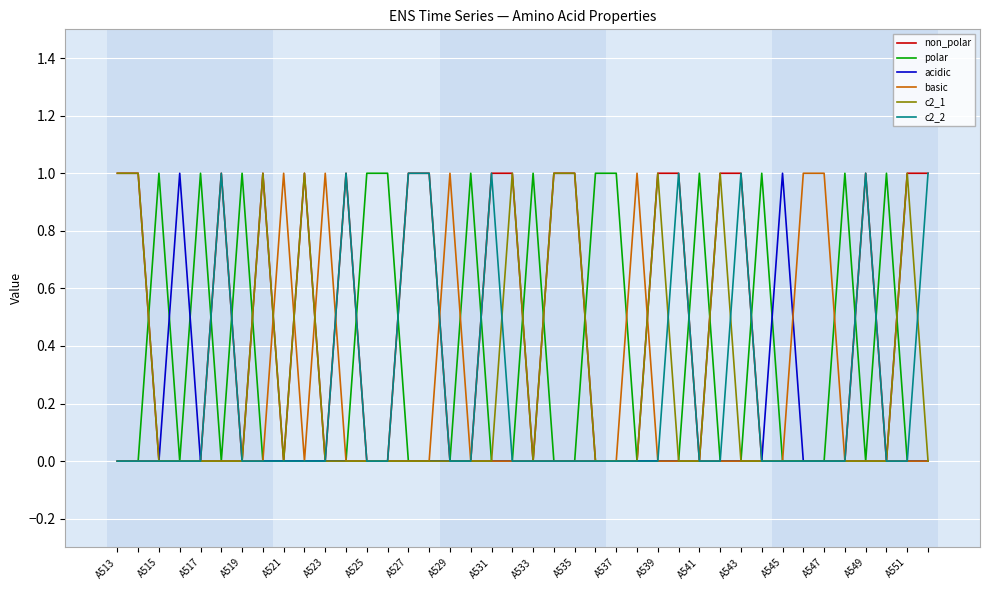

Reading left to right, transcribe all the data shown in this chart.

non_polar: 1	1	0	0	0	1	0	1	0	1	0	1	0	0	1	1	0	0	1	1	0	1	1	0	0	0	1	1	0	1	1	0	0	0	0	0	1	0	1	1
polar: 0	0	1	0	1	0	1	0	0	0	0	0	1	1	0	0	0	1	0	0	1	0	0	1	1	0	0	0	1	0	0	1	0	0	0	1	0	1	0	0
acidic: 0	0	0	1	0	0	0	0	0	0	0	0	0	0	0	0	0	0	0	0	0	0	0	0	0	0	0	0	0	0	0	0	1	0	0	0	0	0	0	0
basic: 0	0	0	0	0	0	0	0	1	0	1	0	0	0	0	0	1	0	0	0	0	0	0	0	0	1	0	0	0	0	0	0	0	1	1	0	0	0	0	0
c2_1: 1	1	0	0	0	0	0	1	0	1	0	0	0	0	0	0	0	0	0	1	0	1	1	0	0	0	1	0	0	1	0	0	0	0	0	0	0	0	1	0
c2_2: 0	0	0	0	0	1	0	0	0	0	0	1	0	0	1	1	0	0	1	0	0	0	0	0	0	0	0	1	0	0	1	0	0	0	0	0	1	0	0	1